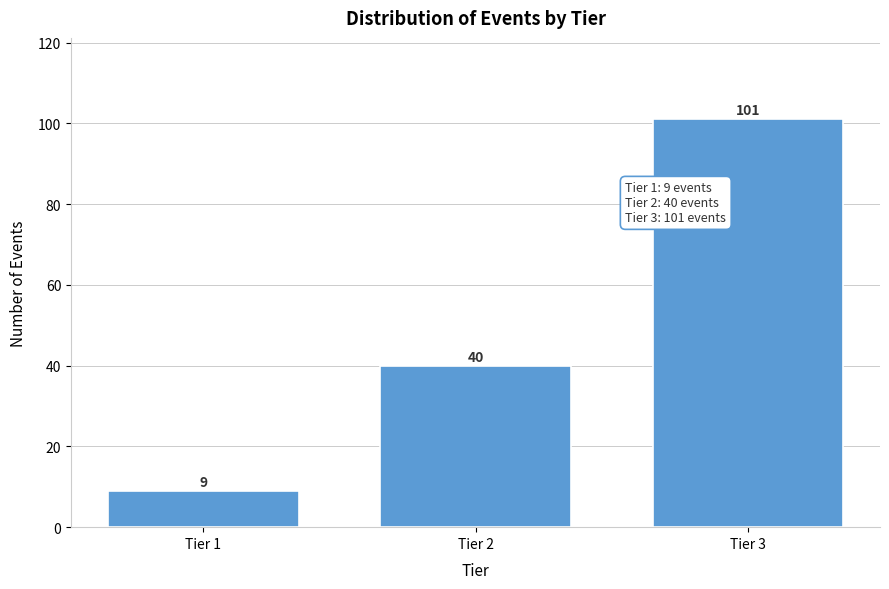

Reading left to right, transcribe all the data shown in this chart.

Tier 1=9	Tier 2=40	Tier 3=101